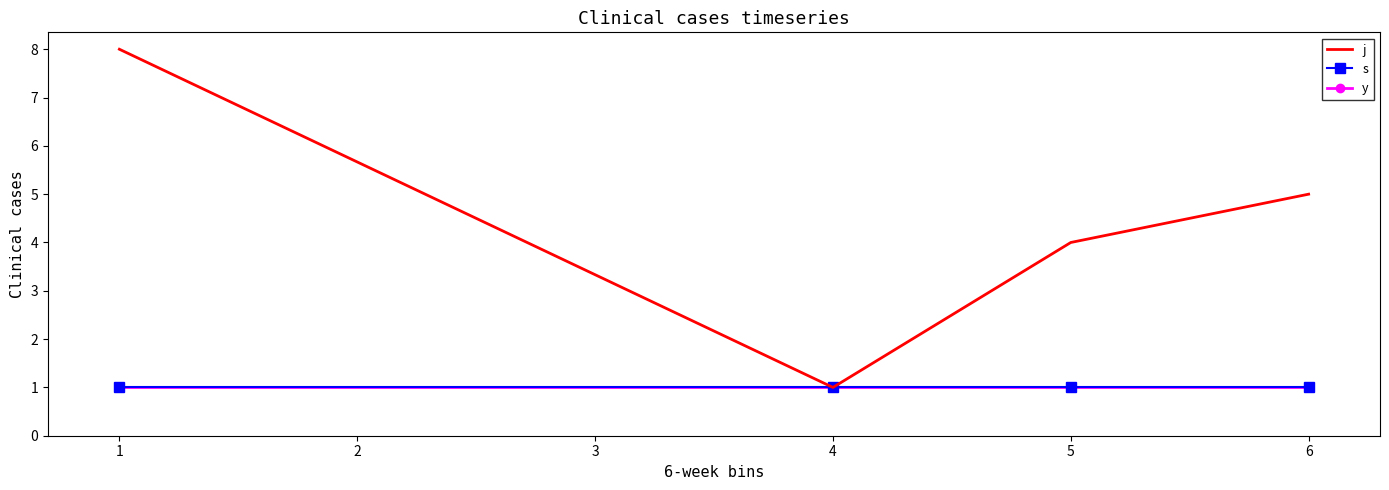

Which category has the lowest value across all series?

1